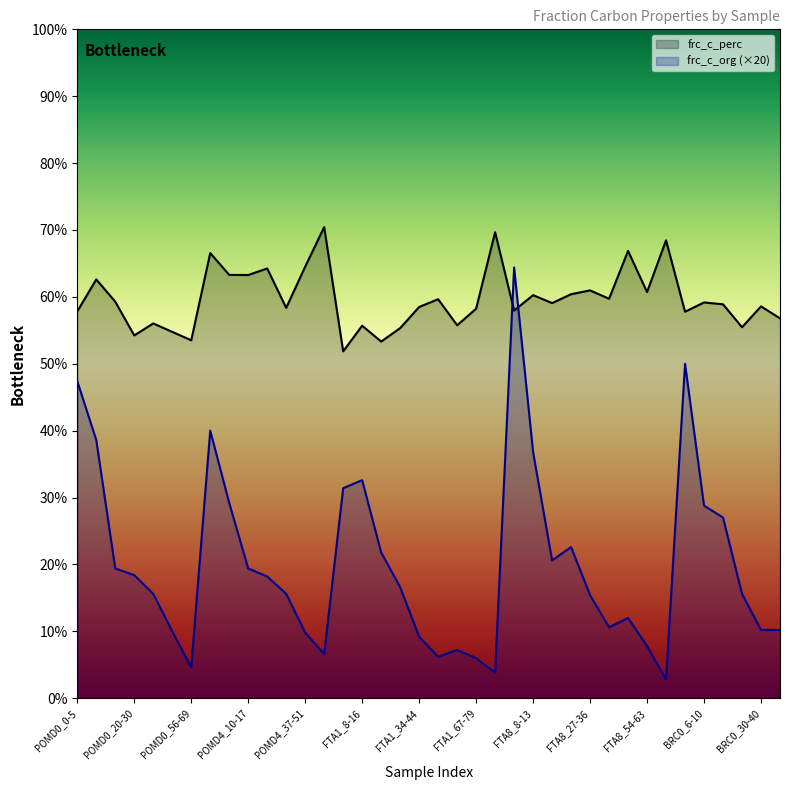

Reading left to right, extract all data points from this chart.

frc_c_perc: 57.8	62.6	59.3	54.2	56.0	54.8	53.5	66.5	63.3	63.3	64.2	58.4	64.5	70.4	51.9	55.7	53.3	55.3	58.5	59.6	55.8	58.2	69.7	58.0	60.3	59.1	60.4	61.0	59.7	66.9	60.7	68.5	57.8	59.2	58.9	55.5	58.6	56.8
frc_c_org: 47.4	38.6	19.4	18.4	15.6	10.0	4.6	40.0	29.2	19.4	18.2	15.6	9.8	6.6	31.4	32.6	21.8	16.6	9.2	6.2	7.2	6.0	3.8	64.4	36.8	20.6	22.6	15.4	10.6	12.0	7.8	2.8	50.0	28.8	27.0	15.6	10.2	10.2